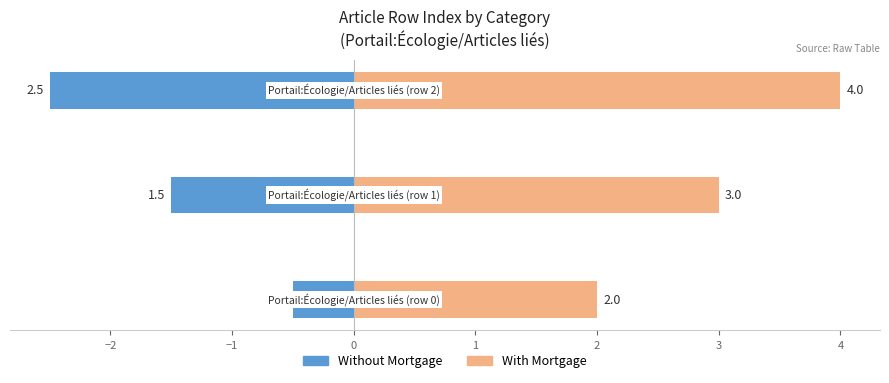

How many data points in With Mortgage are less than 3?

1